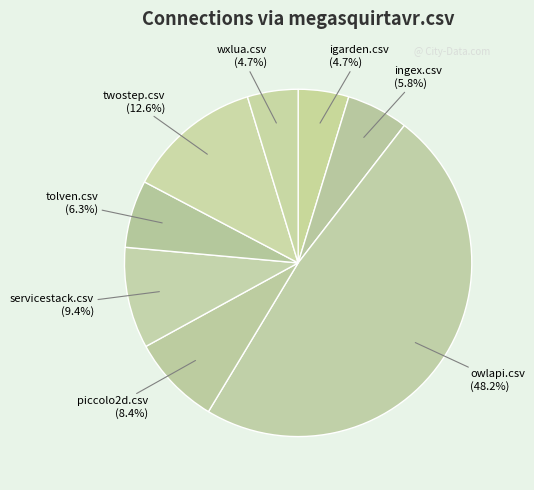

How many segments does this pie chart have?

8